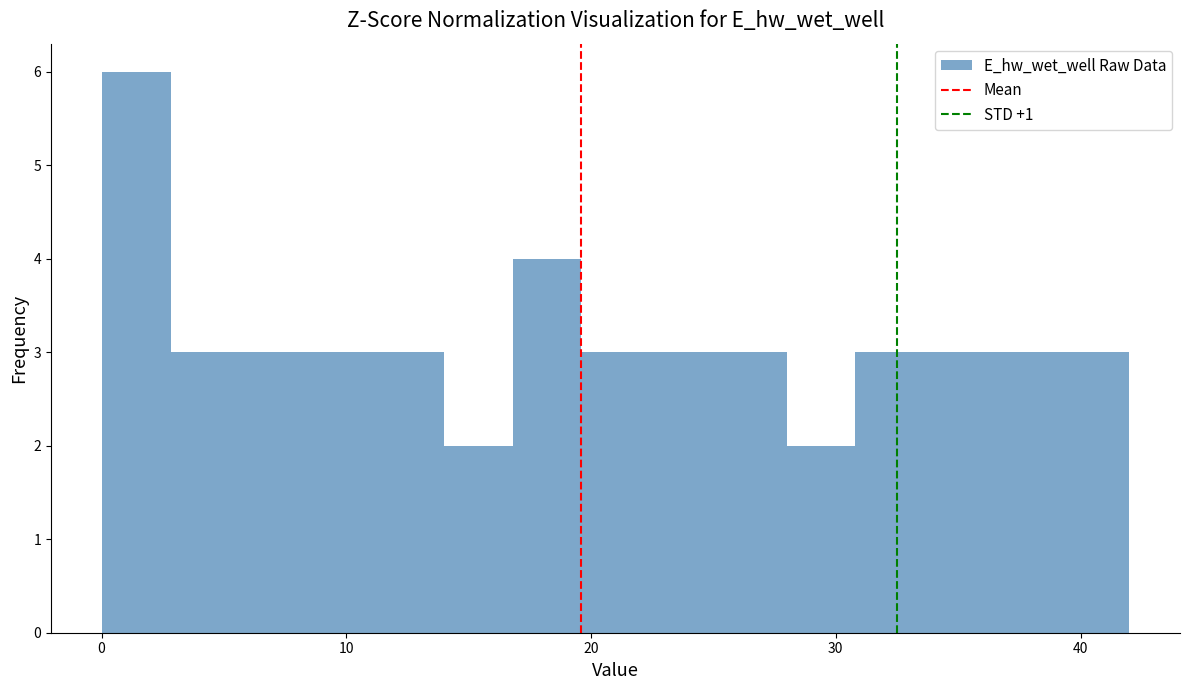

Read against the x-axis, roughly where is the centre of the tallest bar?

1